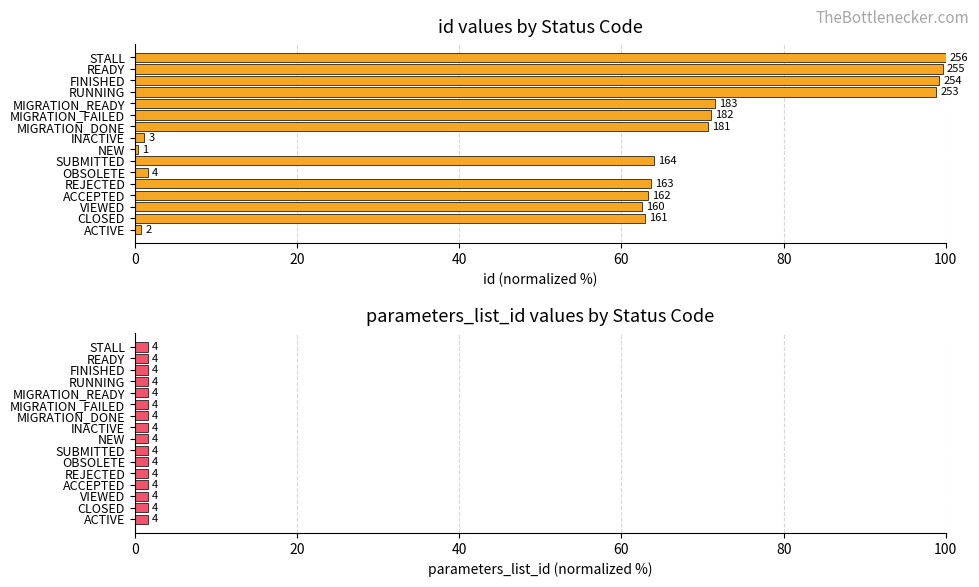

At how many categories does at least one series exceed 10?

12